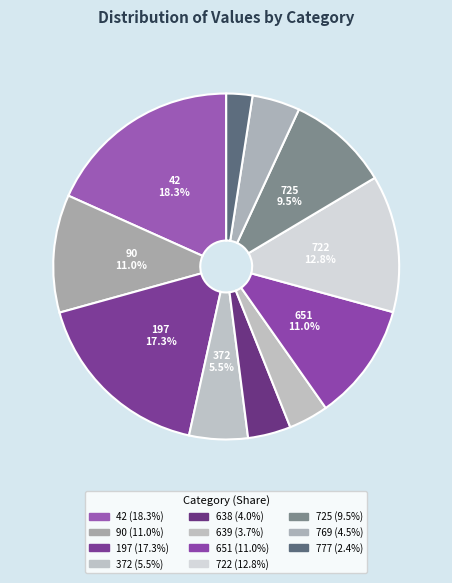

How many segments does this pie chart have?

11